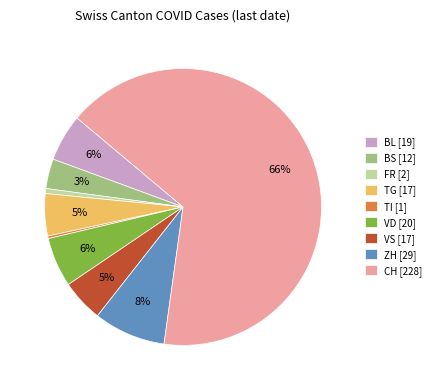

How many slices are in this pie chart?

9